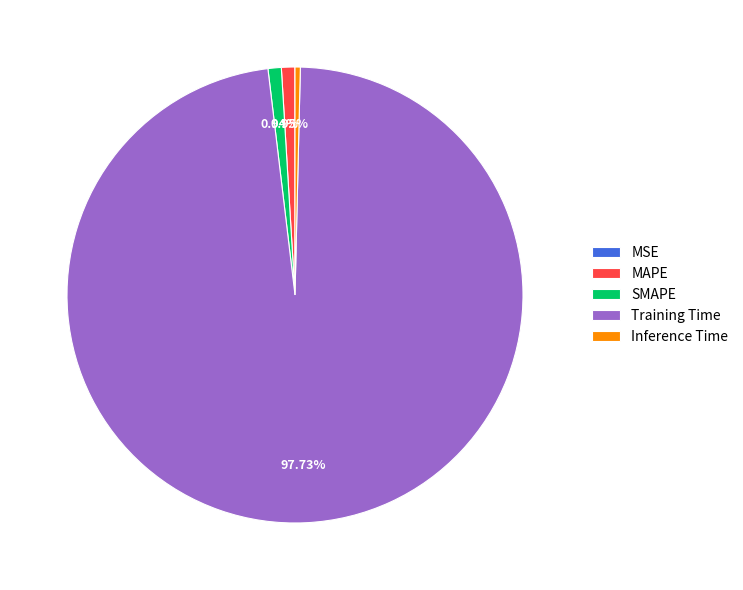

To the nearest percent, what is the average slice percentage?

20%